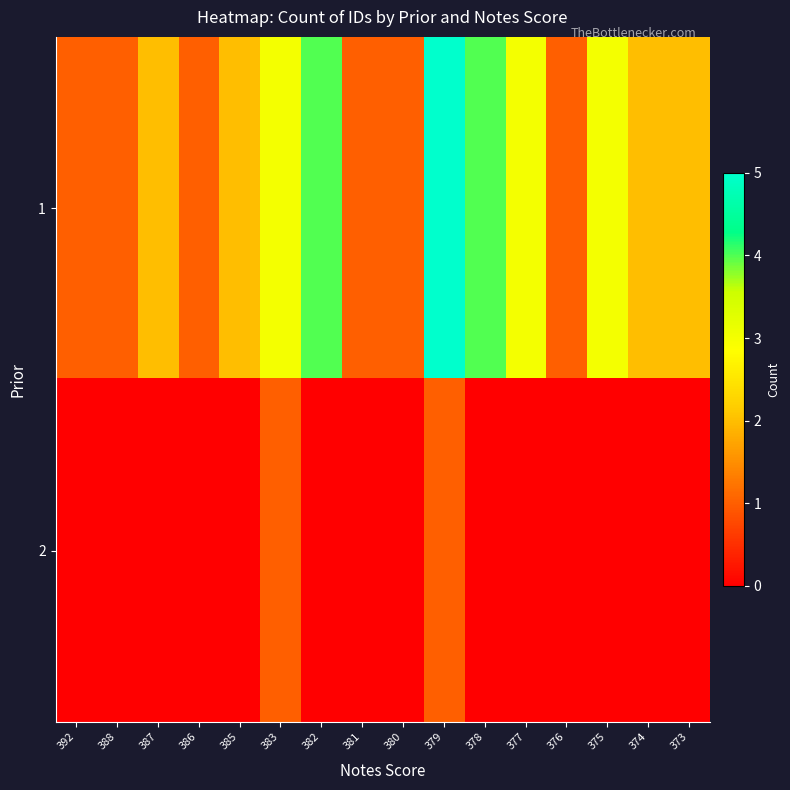

Reading left to right, transcribe all the data shown in this chart.

1: 392=1	388=1	387=2	386=1	385=2	383=3	382=4	381=1	380=1	379=5	378=4	377=3	376=1	375=3	374=2	373=2
2: 392=0	388=0	387=0	386=0	385=0	383=1	382=0	381=0	380=0	379=1	378=0	377=0	376=0	375=0	374=0	373=0